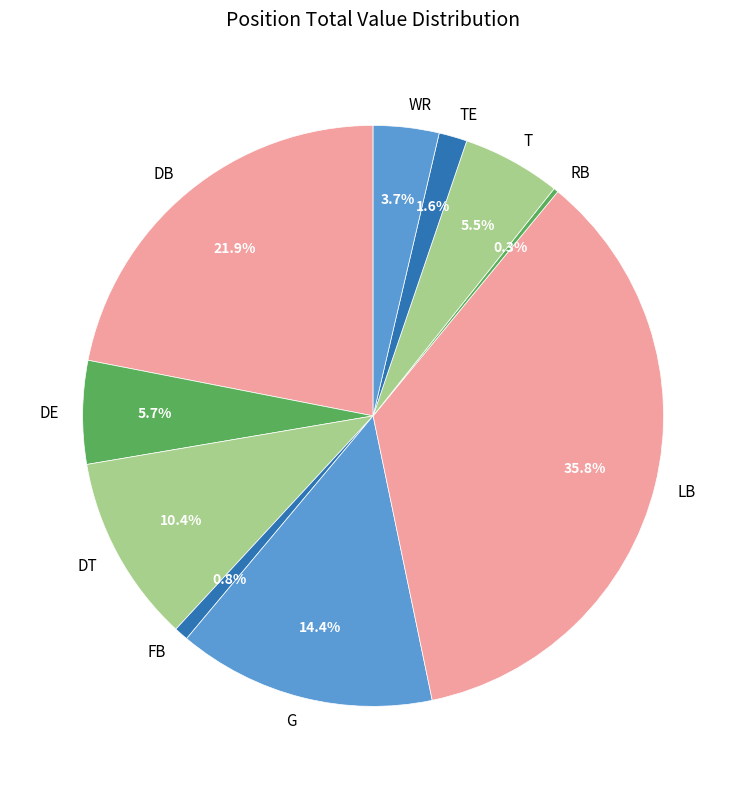

Which slice is the largest?

LB